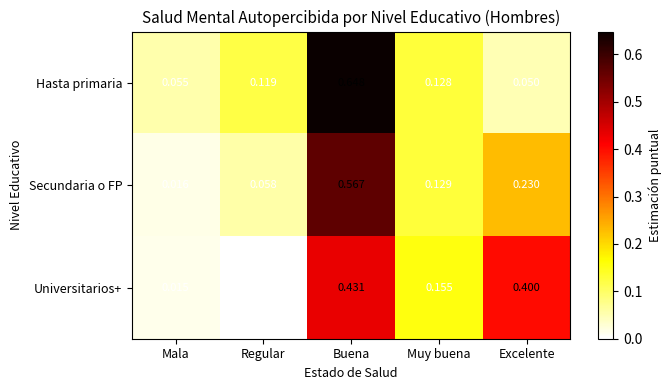

Rank the series by their maximum value, from highest to lowest.

Hasta primaria, Secundaria o FP, Universitarios+